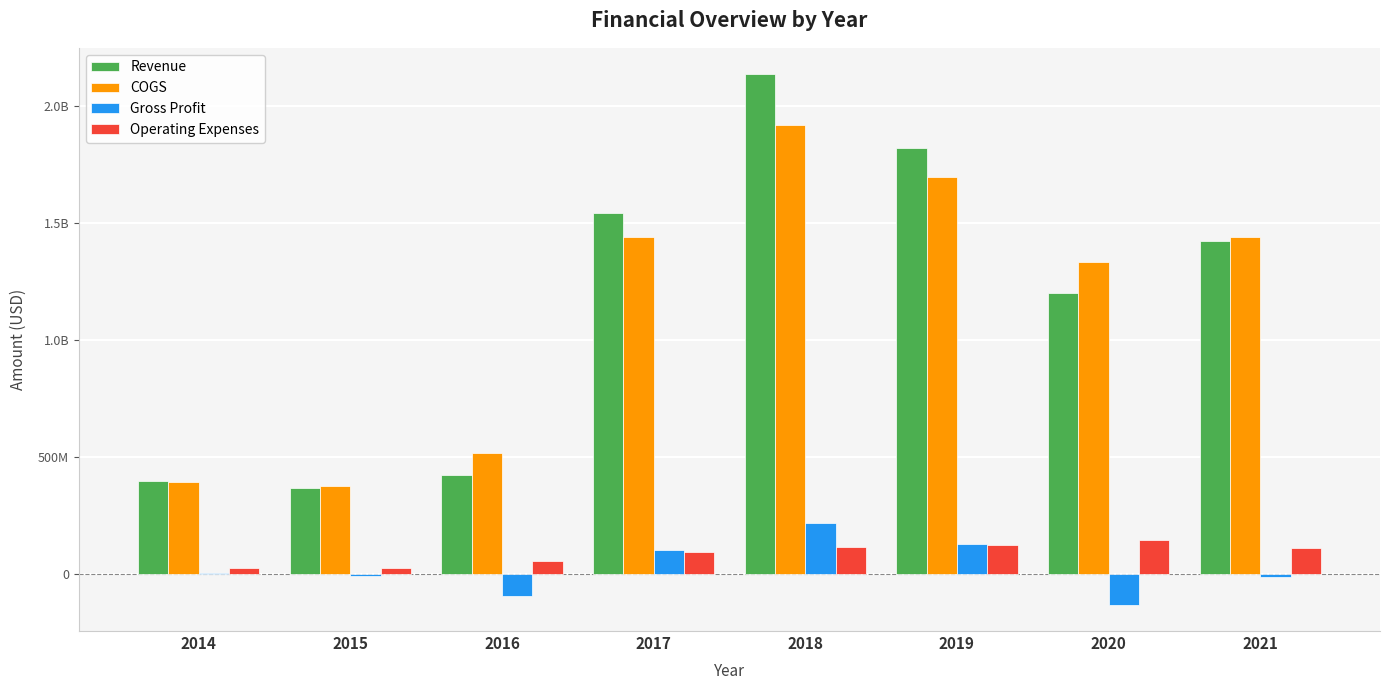

Between 2015 and 2020, which series saw the biggest shift?

COGS